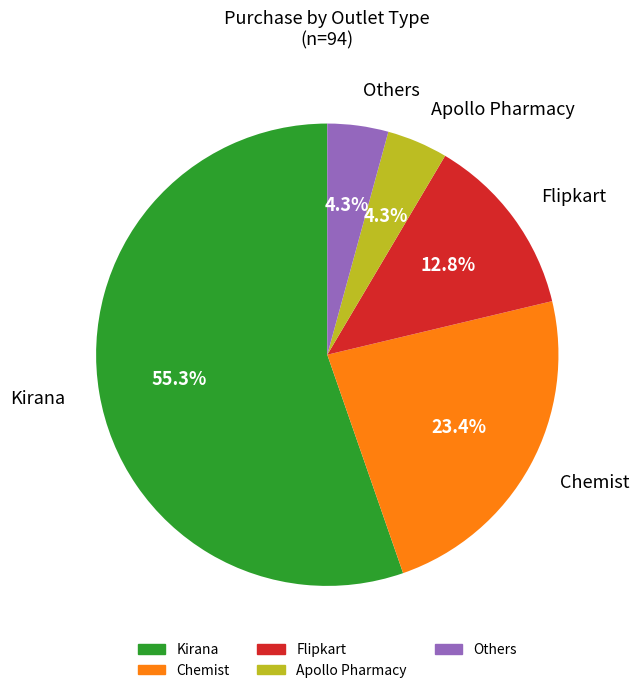

To the nearest percent, what percentage of the pie is Flipkart?

13%